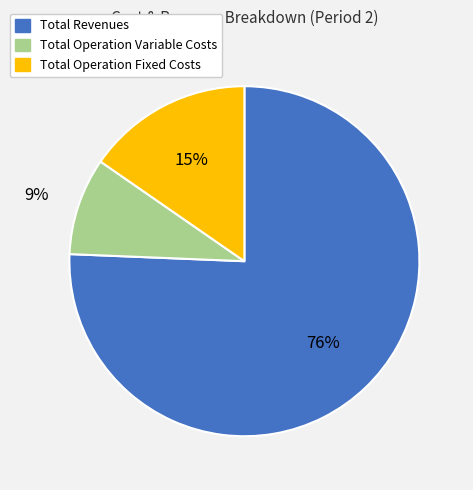

Is the sum of Total Operation Fixed Costs and Total Operation Variable Costs greater than half?

No